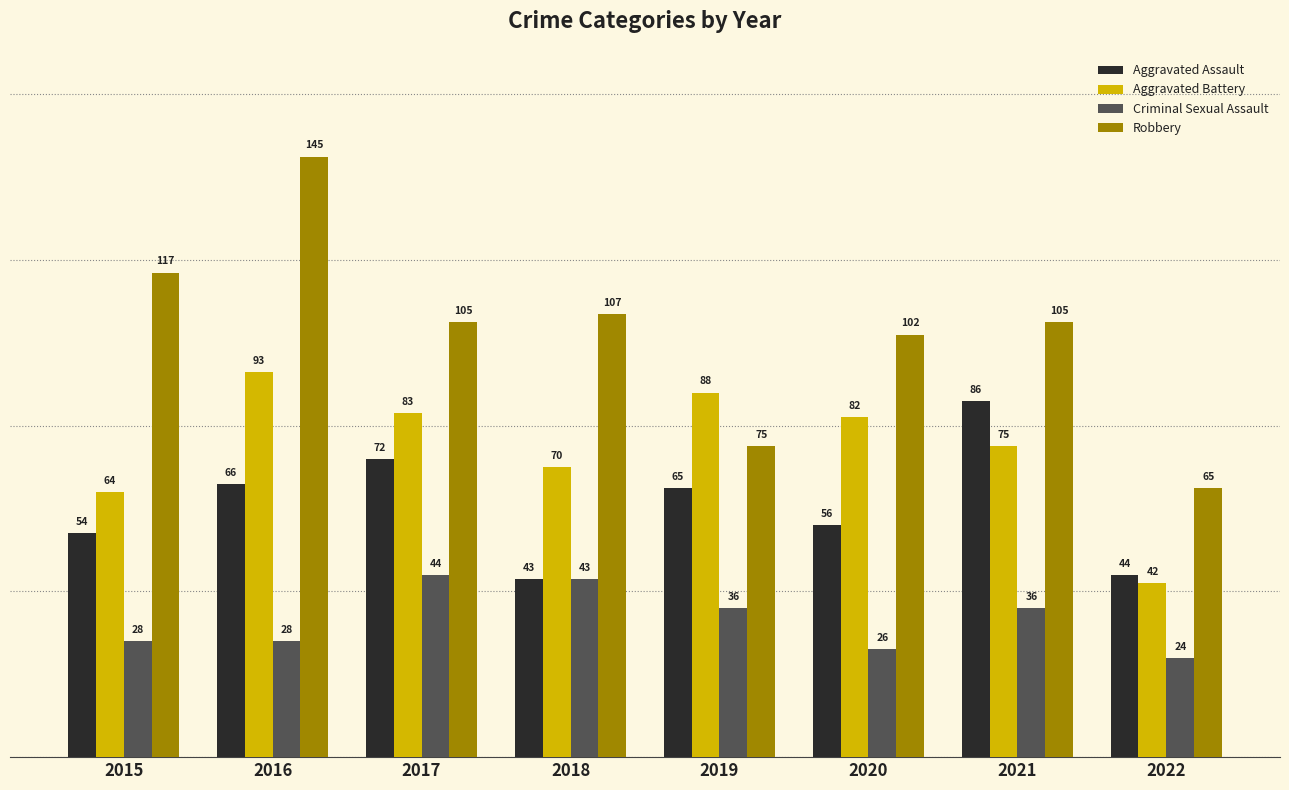

How many groups of bars are there?

8